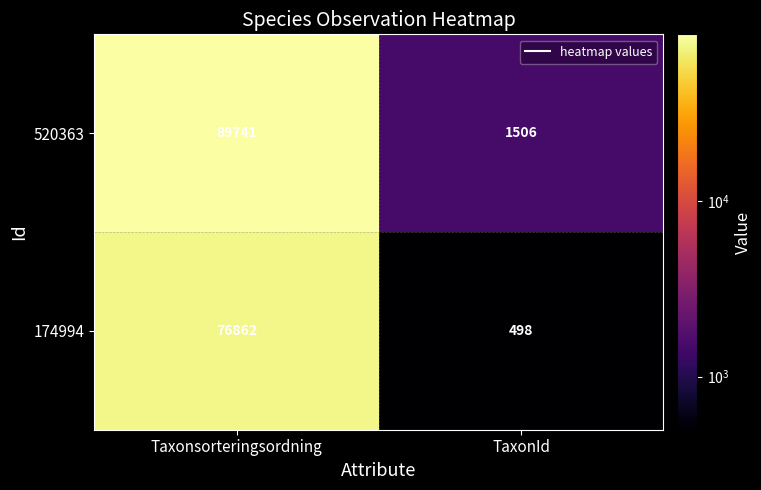

What is the total value across all series at TaxonId?

2004